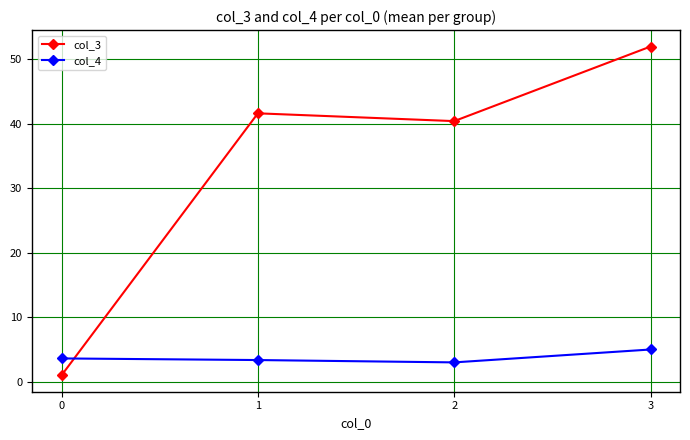

What is the lowest value of the col_3 series?

1.0